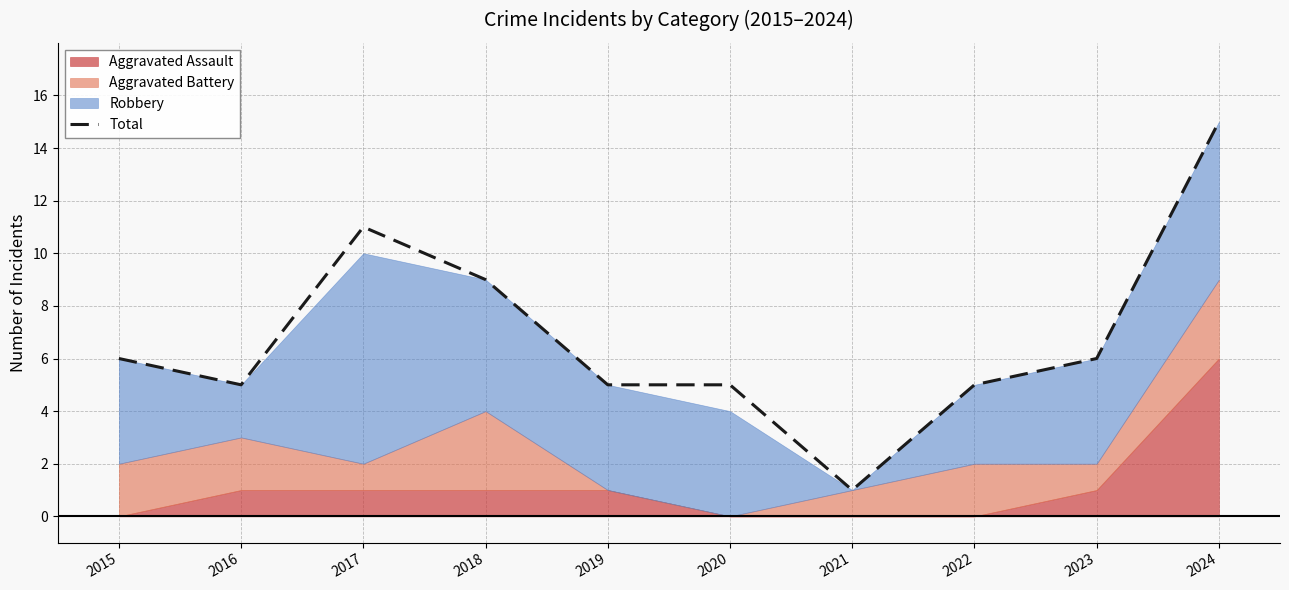

The value at 2020 is 5. True or false?

True